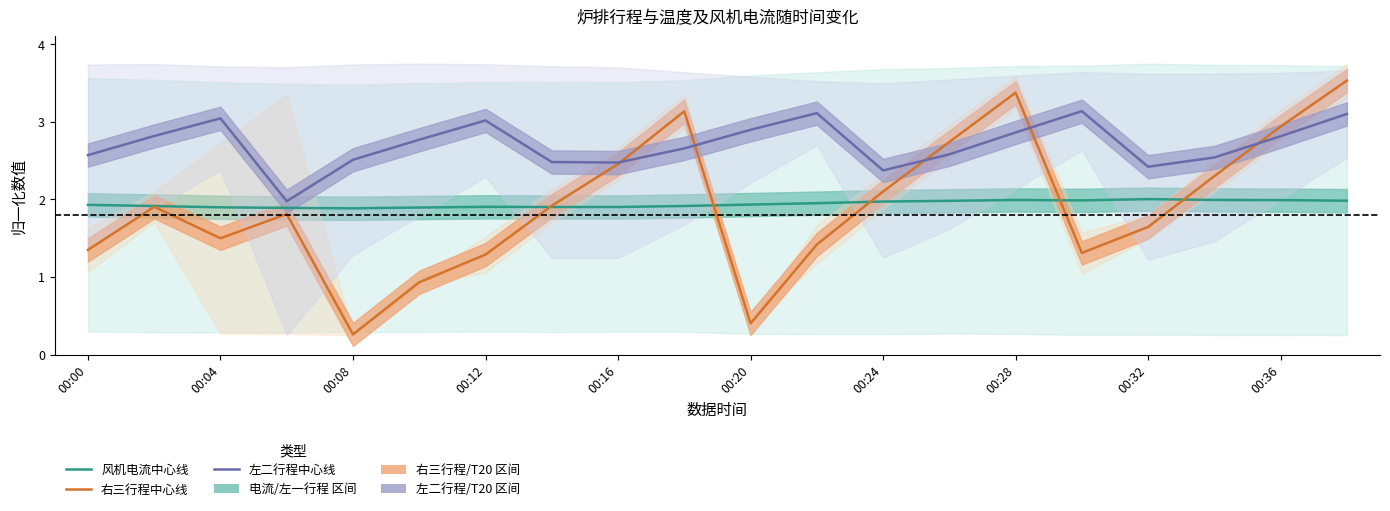

How many categories are shown in the chart?

20